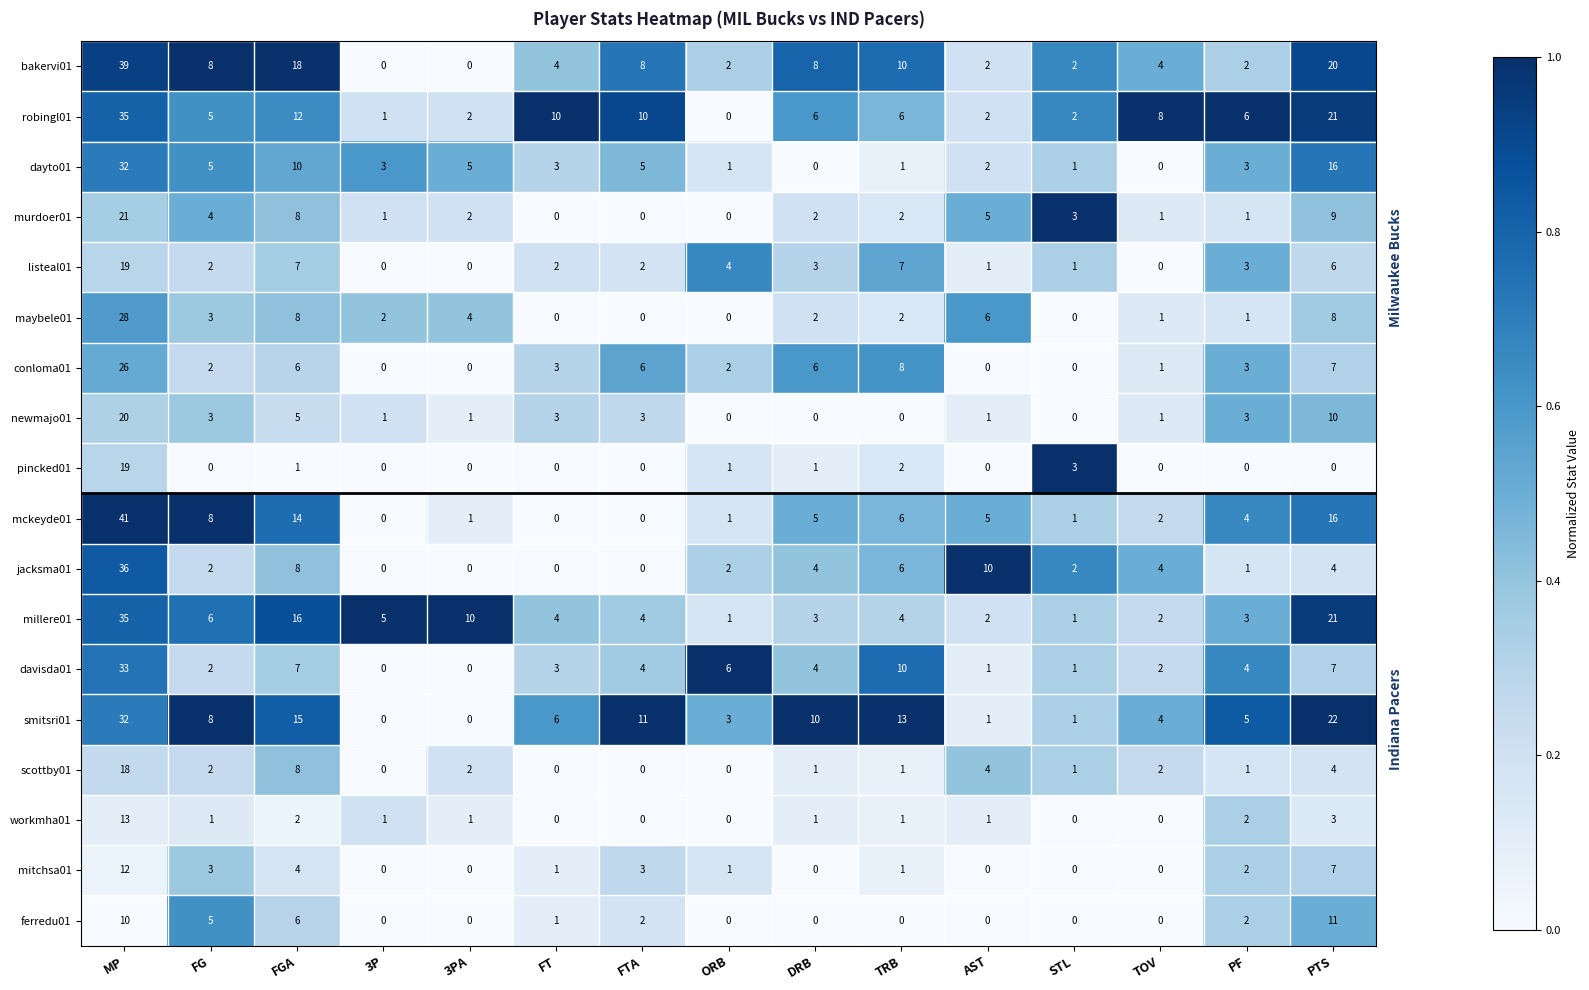

Which series has the largest total across all categories?

smitsri01